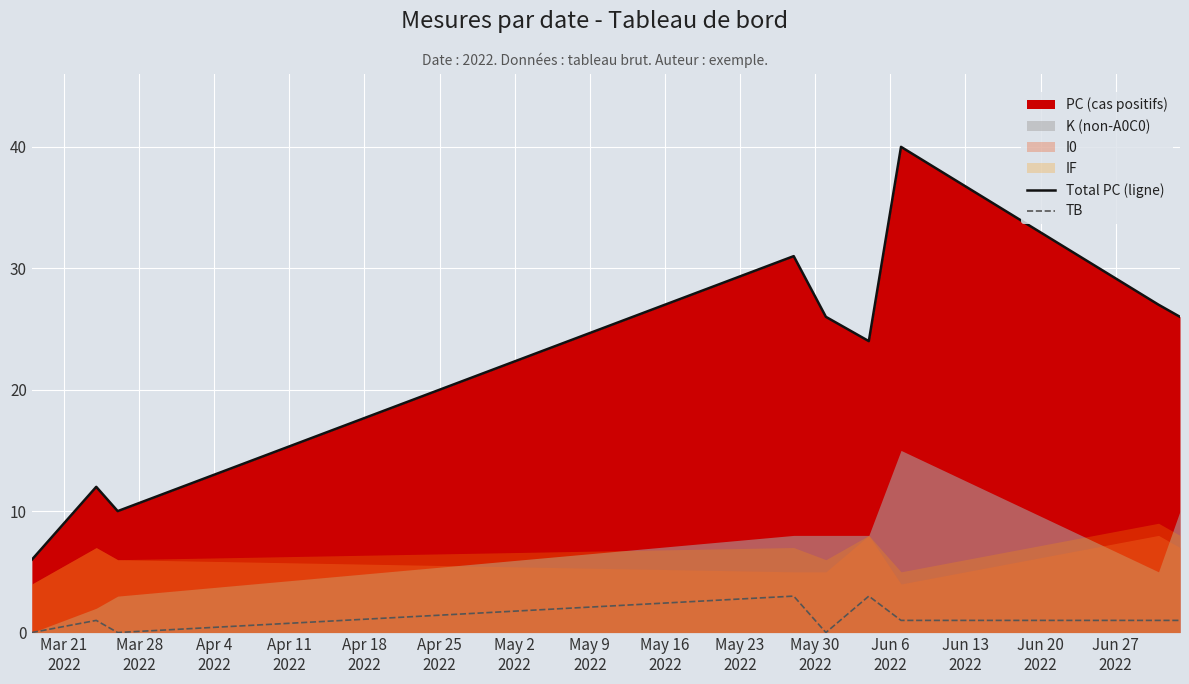

True or false: TB and Total PC (ligne) cross at least once.

False